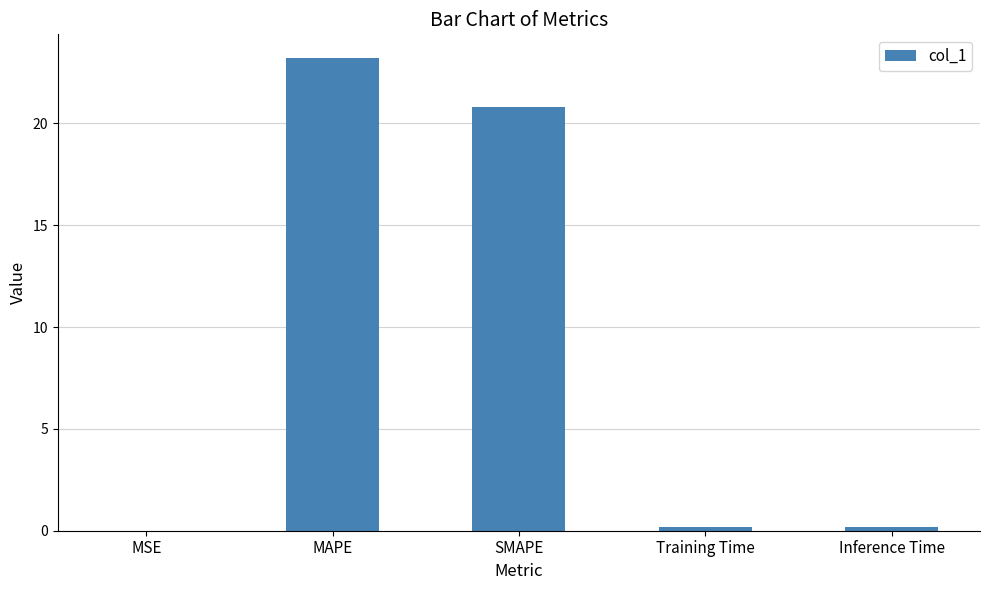

Read the value at SMAPE.

20.8